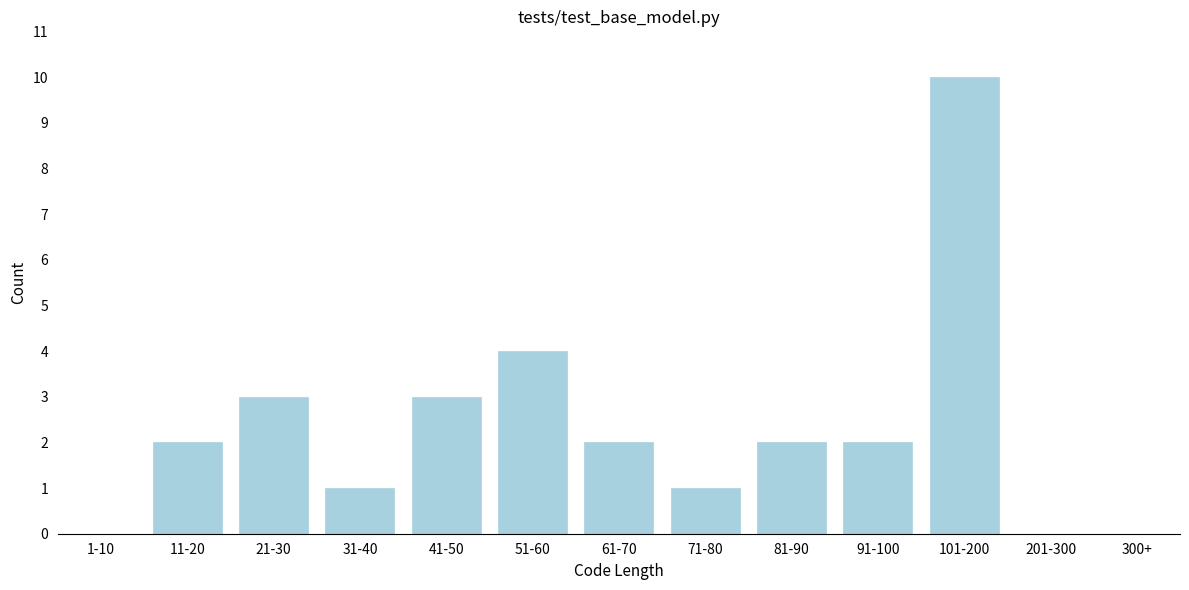

Reading left to right, transcribe all the data shown in this chart.

1-10=0	11-20=2	21-30=3	31-40=1	41-50=3	51-60=4	61-70=2	71-80=1	81-90=2	91-100=2	101-200=10	201-300=0	300+=0